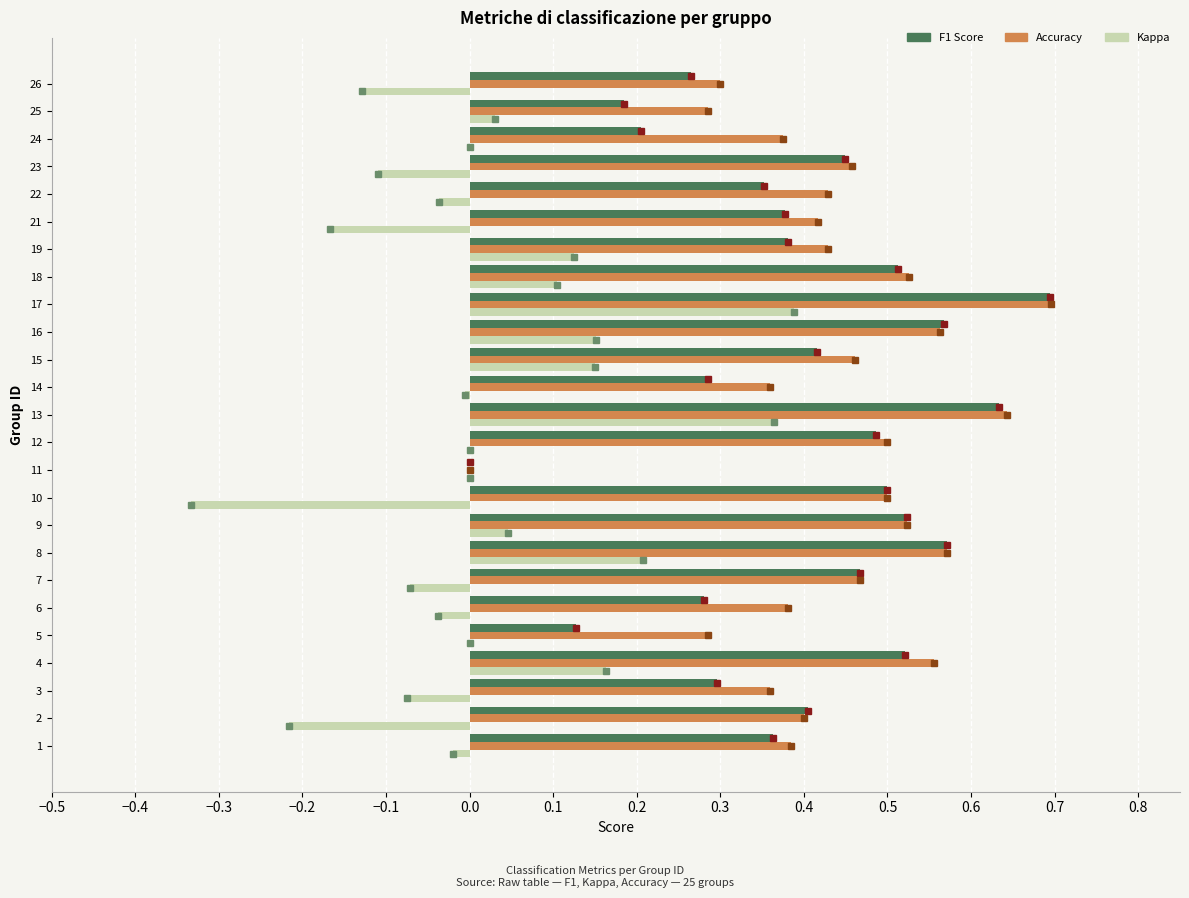

What is the greatest value displayed?

0.7